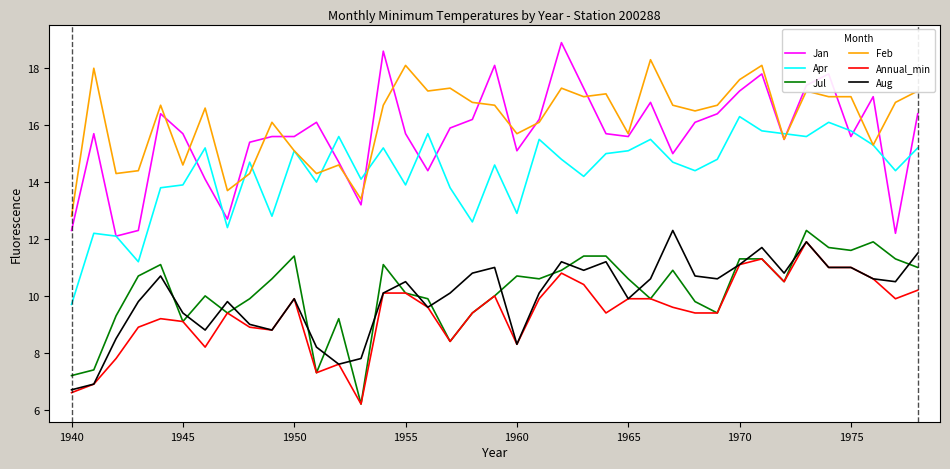

What is the minimum value shown in the chart?

6.2